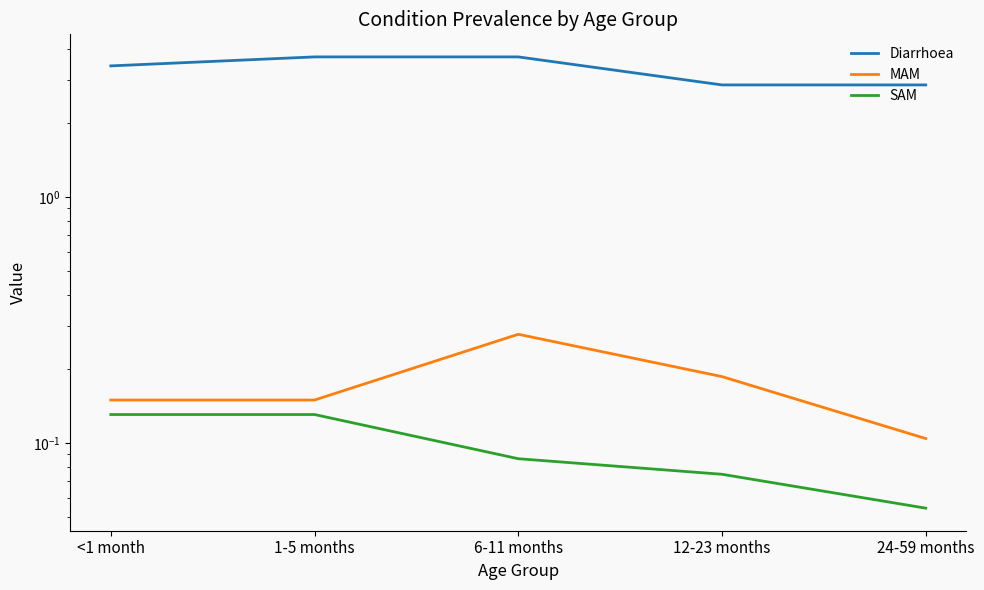

What is the value of the SAM point at the 4th from the left?

0.1